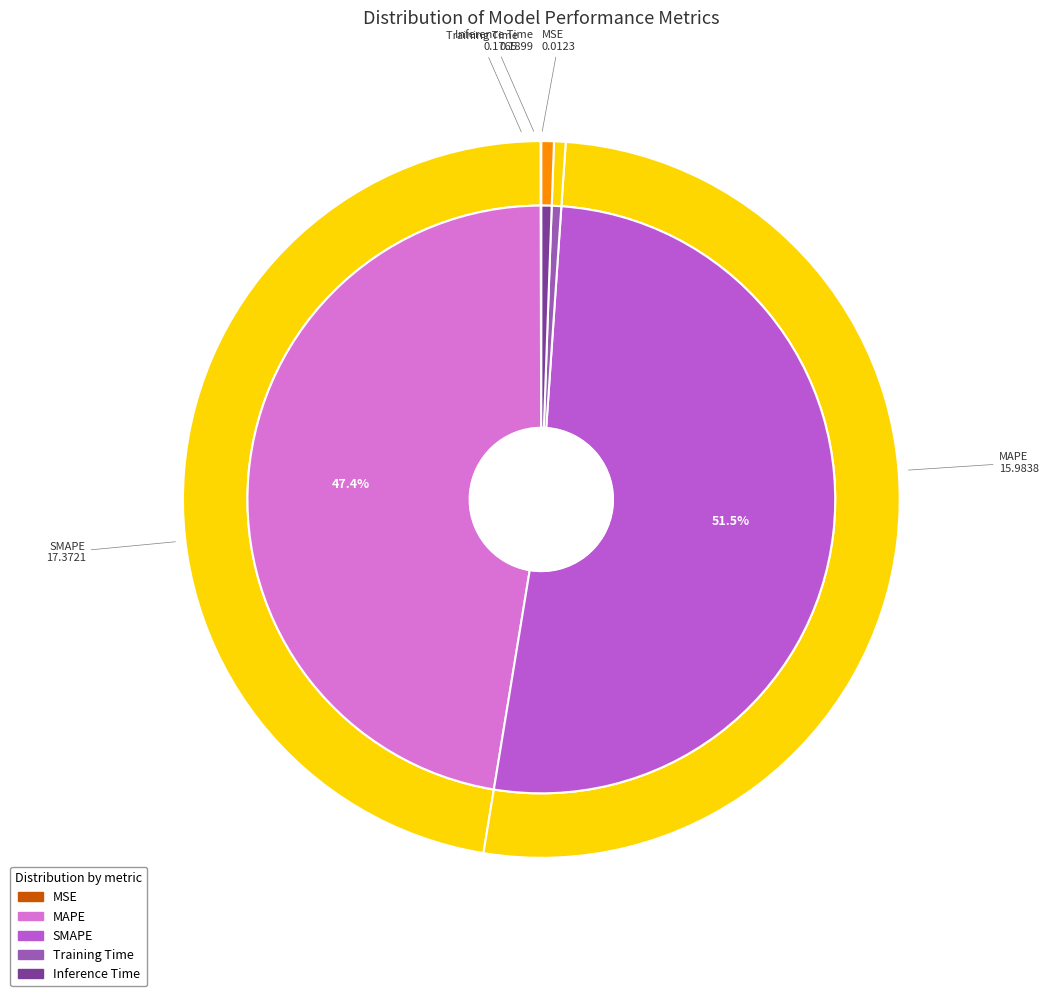

Does SMAPE represent more than half of the total?

Yes